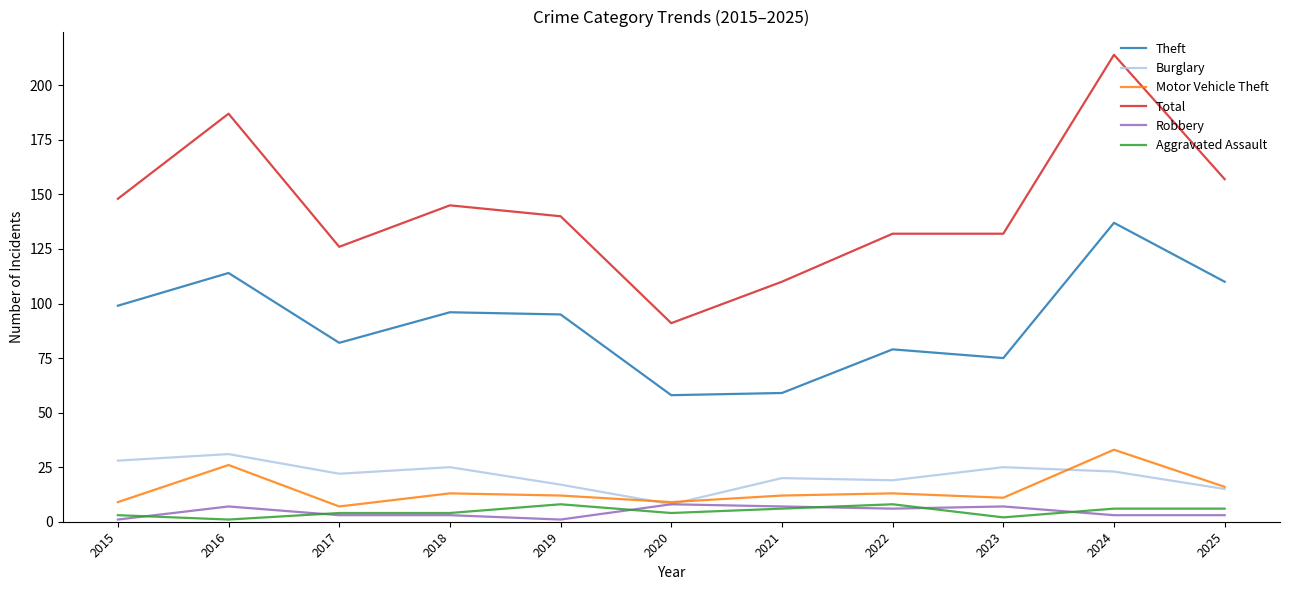

Reading right to left, what are all the values shown in this chart?

Theft: 2025=110	2024=137	2023=75	2022=79	2021=59	2020=58	2019=95	2018=96	2017=82	2016=114	2015=99
Burglary: 2025=15	2024=23	2023=25	2022=19	2021=20	2020=8	2019=17	2018=25	2017=22	2016=31	2015=28
Motor Vehicle Theft: 2025=16	2024=33	2023=11	2022=13	2021=12	2020=9	2019=12	2018=13	2017=7	2016=26	2015=9
Total: 2025=157	2024=214	2023=132	2022=132	2021=110	2020=91	2019=140	2018=145	2017=126	2016=187	2015=148
Robbery: 2025=3	2024=3	2023=7	2022=6	2021=7	2020=8	2019=1	2018=3	2017=3	2016=7	2015=1
Aggravated Assault: 2025=6	2024=6	2023=2	2022=8	2021=6	2020=4	2019=8	2018=4	2017=4	2016=1	2015=3